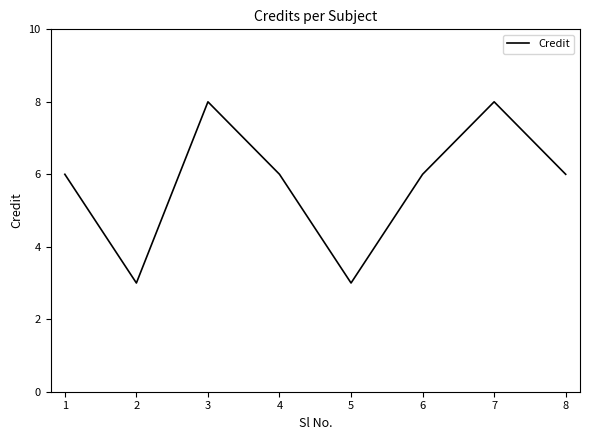

Where is the first local minimum?

2